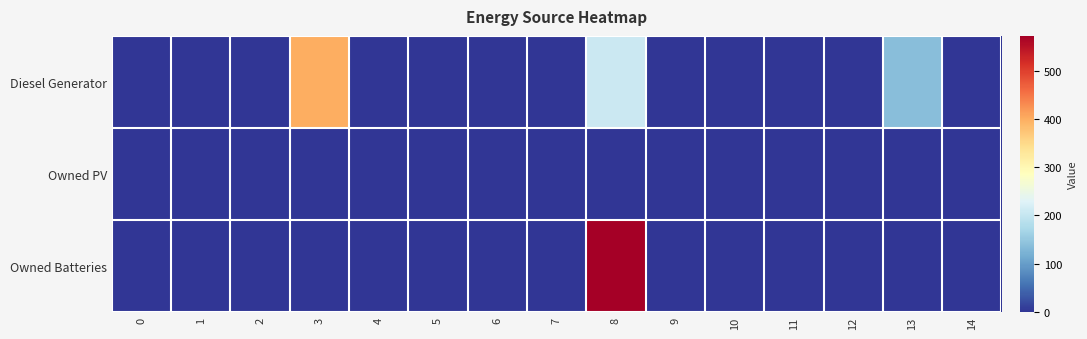

List the series in order of their overall mean, highest first.

Diesel Generator, Owned Batteries, Owned PV